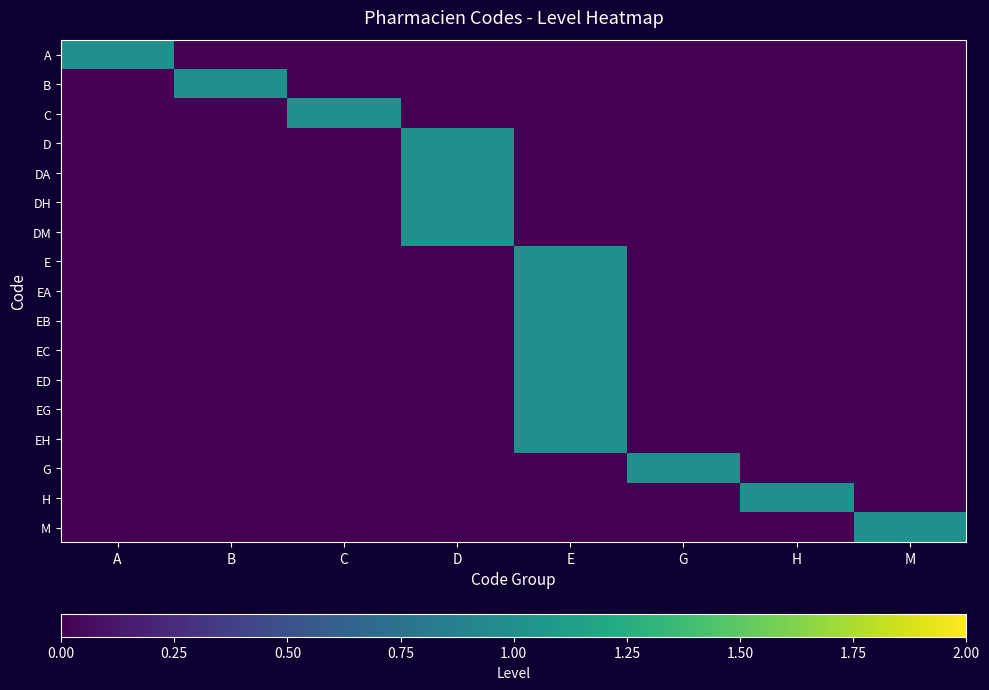

Reading left to right, extract all data points from this chart.

A: A=1	B=0	C=0	D=0	E=0	G=0	H=0	M=0
B: A=0	B=1	C=0	D=0	E=0	G=0	H=0	M=0
C: A=0	B=0	C=1	D=0	E=0	G=0	H=0	M=0
D: A=0	B=0	C=0	D=1	E=0	G=0	H=0	M=0
DA: A=0	B=0	C=0	D=1	E=0	G=0	H=0	M=0
DH: A=0	B=0	C=0	D=1	E=0	G=0	H=0	M=0
DM: A=0	B=0	C=0	D=1	E=0	G=0	H=0	M=0
E: A=0	B=0	C=0	D=0	E=1	G=0	H=0	M=0
EA: A=0	B=0	C=0	D=0	E=1	G=0	H=0	M=0
EB: A=0	B=0	C=0	D=0	E=1	G=0	H=0	M=0
EC: A=0	B=0	C=0	D=0	E=1	G=0	H=0	M=0
ED: A=0	B=0	C=0	D=0	E=1	G=0	H=0	M=0
EG: A=0	B=0	C=0	D=0	E=1	G=0	H=0	M=0
EH: A=0	B=0	C=0	D=0	E=1	G=0	H=0	M=0
G: A=0	B=0	C=0	D=0	E=0	G=1	H=0	M=0
H: A=0	B=0	C=0	D=0	E=0	G=0	H=1	M=0
M: A=0	B=0	C=0	D=0	E=0	G=0	H=0	M=1